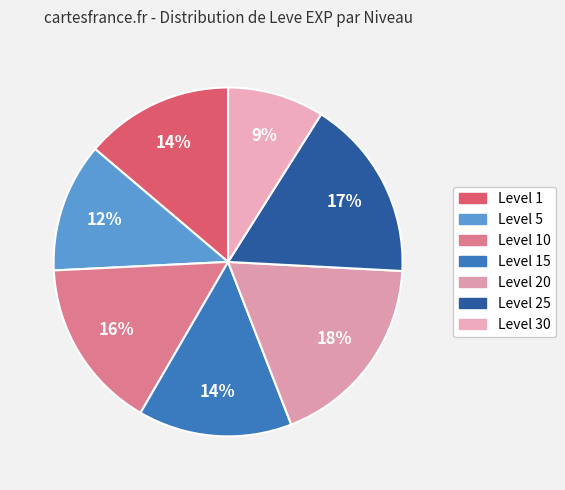

Is there a majority slice in this chart?

No